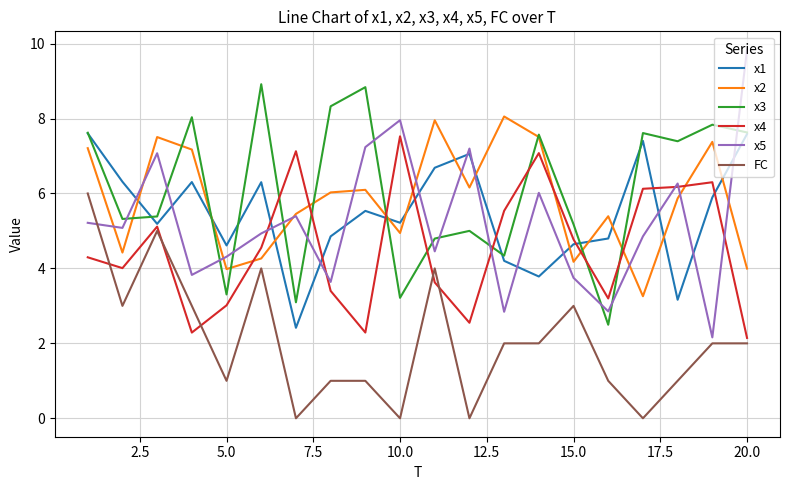

True or false: x5 and x1 intersect in this chart.

True